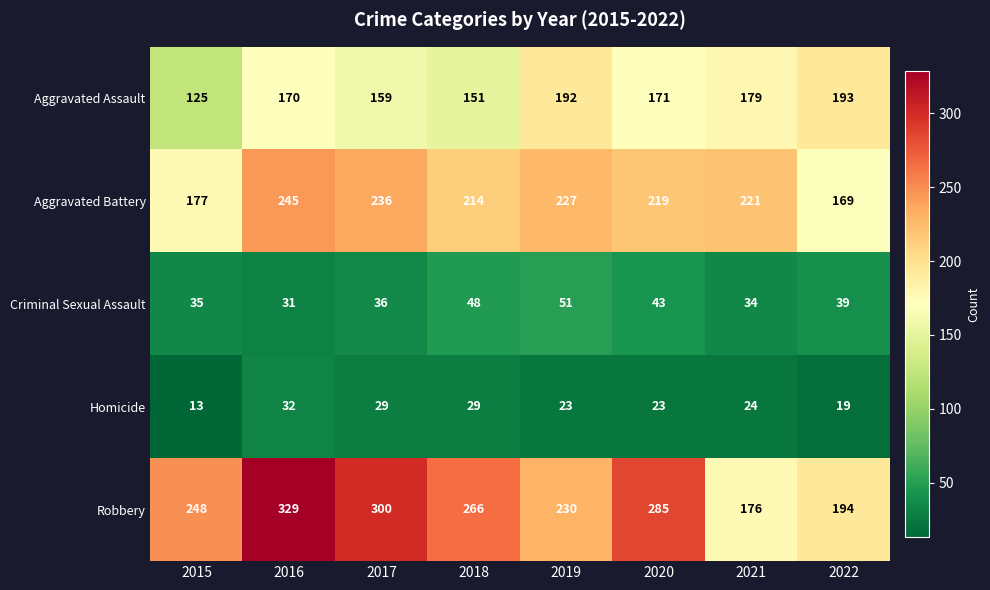

What is the sum of all Criminal Sexual Assault values?

317